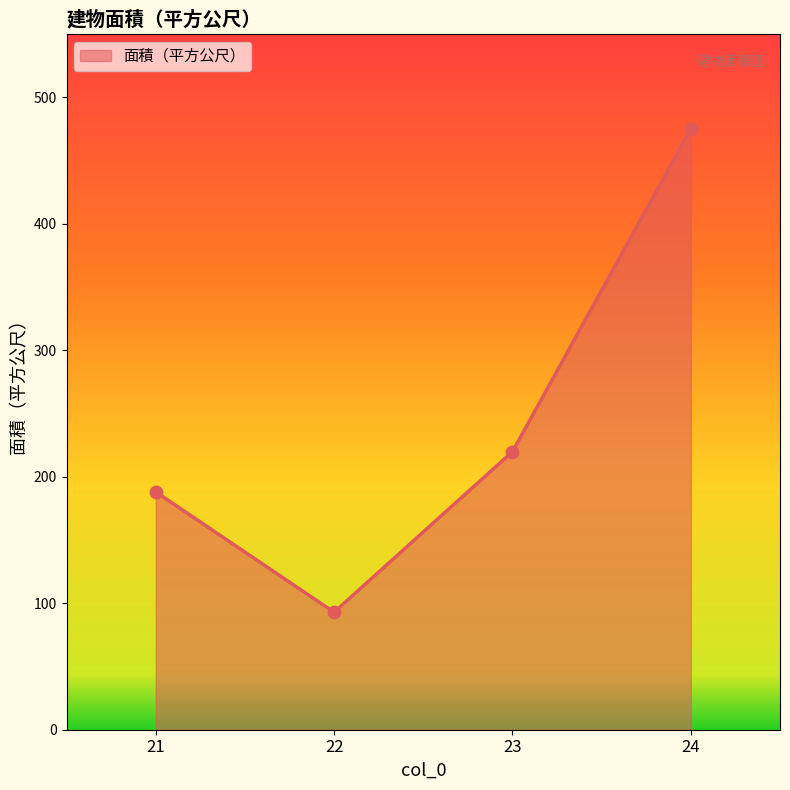

What is the change in value from 23 to 24?

+255.3